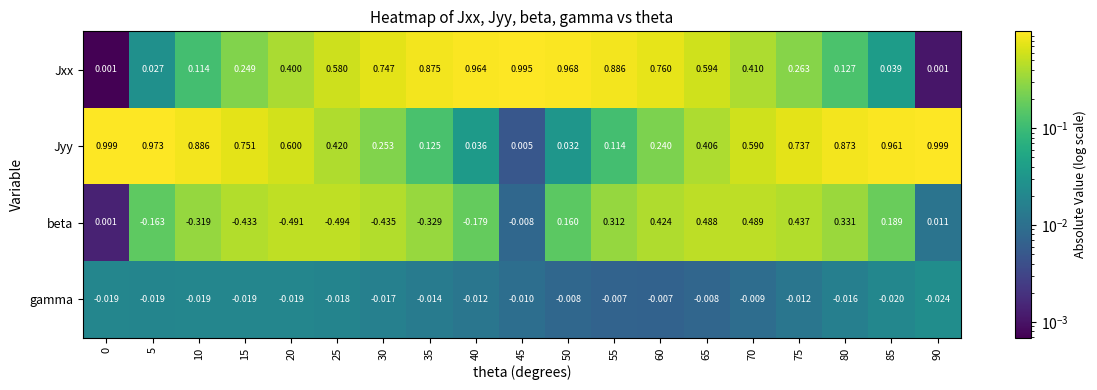

What is the total value across all series at 65?

1.5